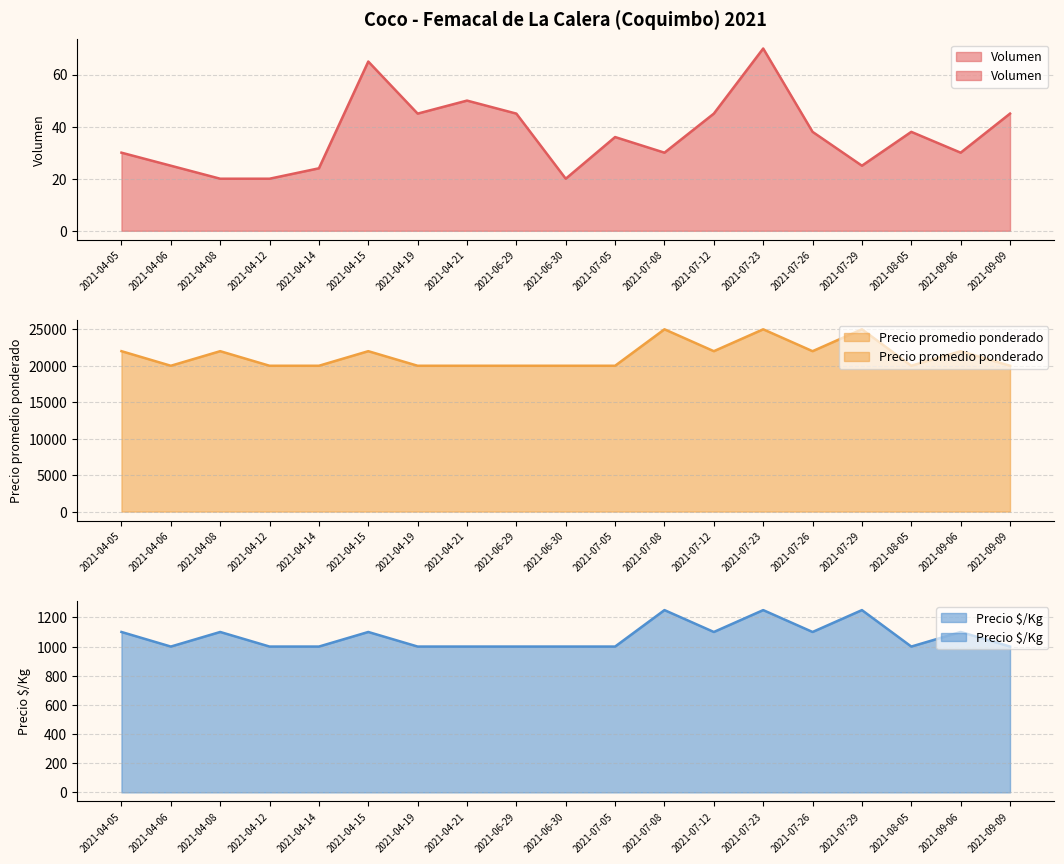

How many lines are shown in the chart?

3